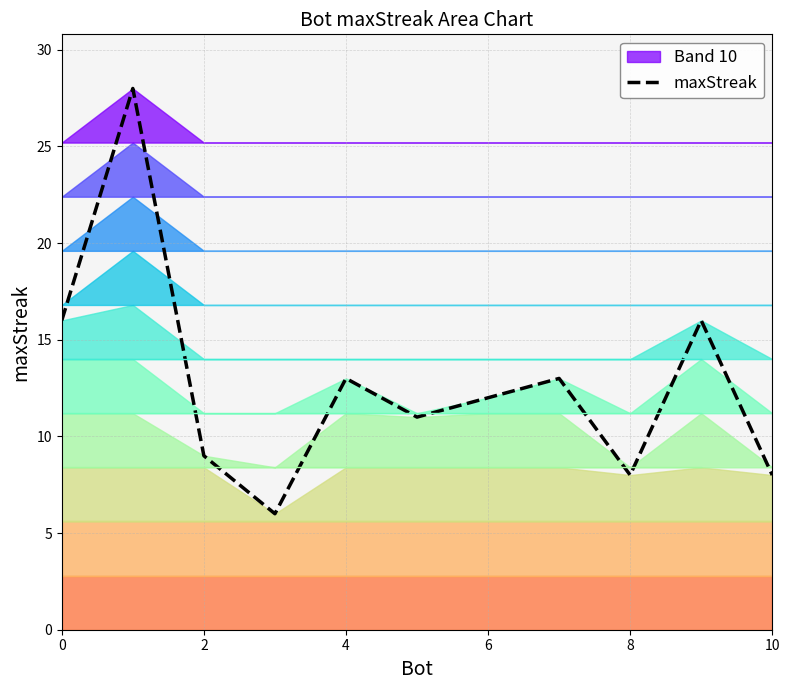

The maxStreak series shows 5 at 4. True or false?

False